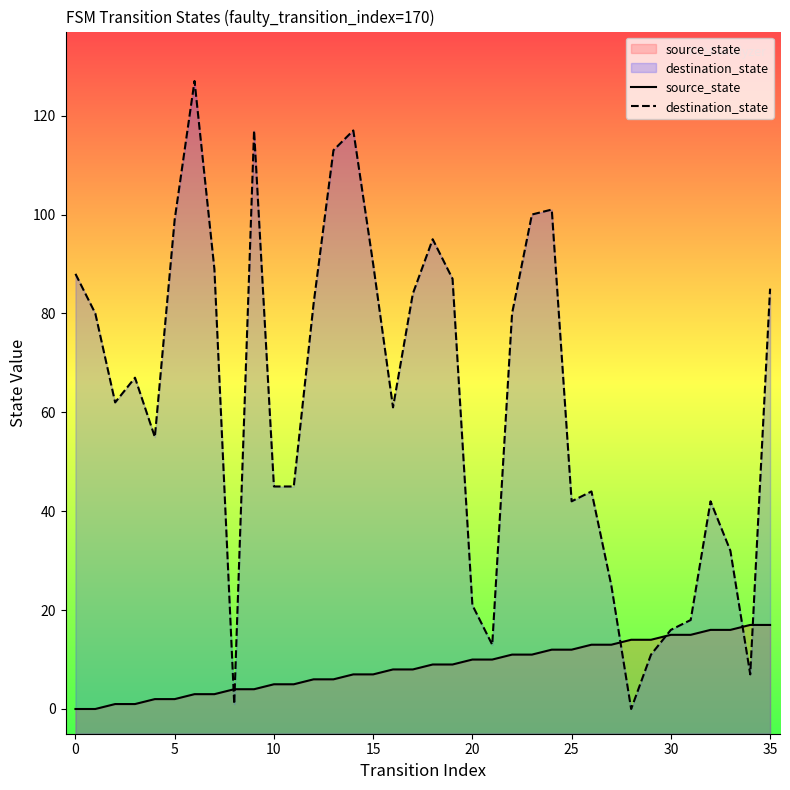

Rank the series by their maximum value, from highest to lowest.

destination_state, source_state